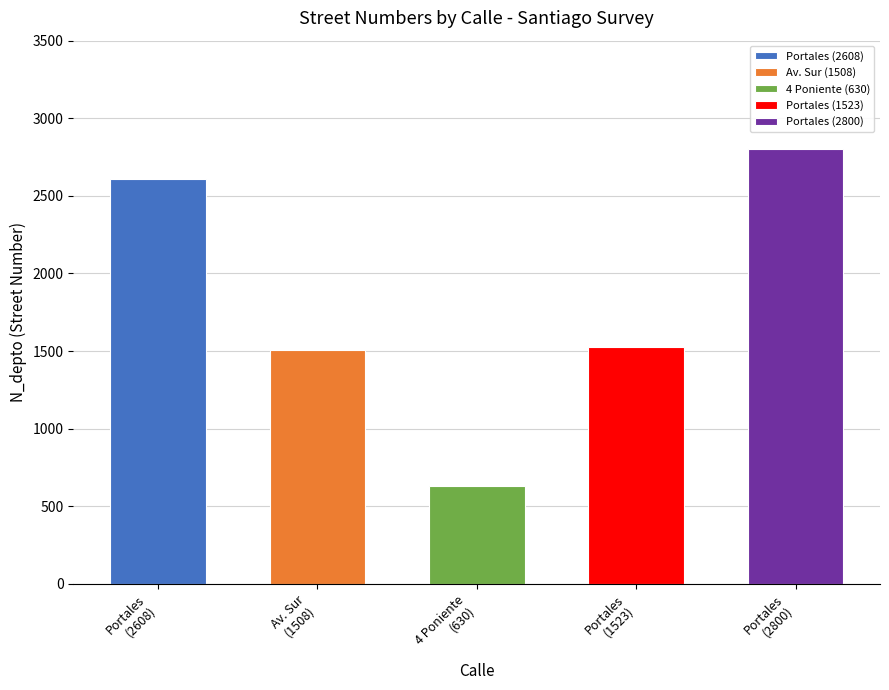

What is the average value?

1814